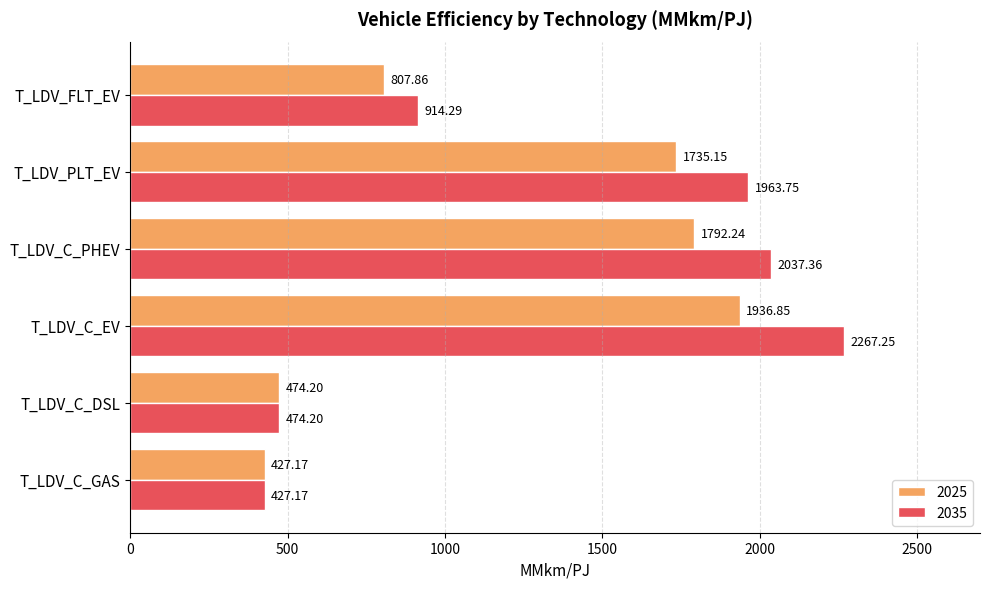

Rank the series by their maximum value, from lowest to highest.

2025, 2035